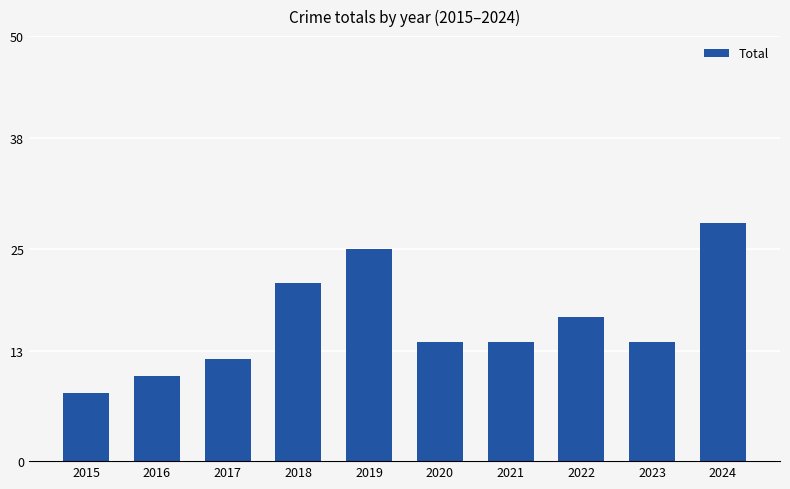

Count the number of categories in the chart.

10